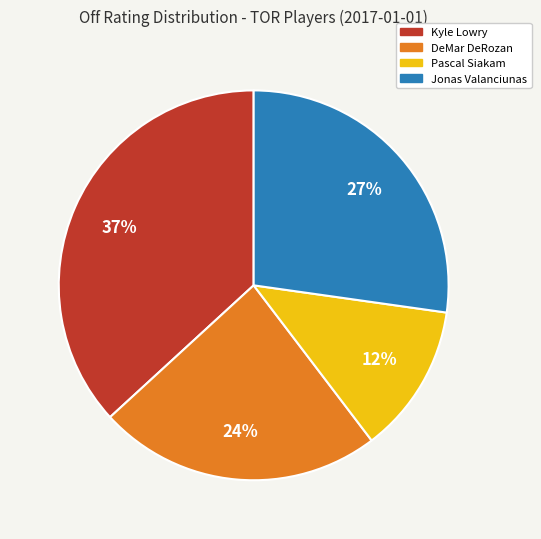

How many segments does this pie chart have?

4